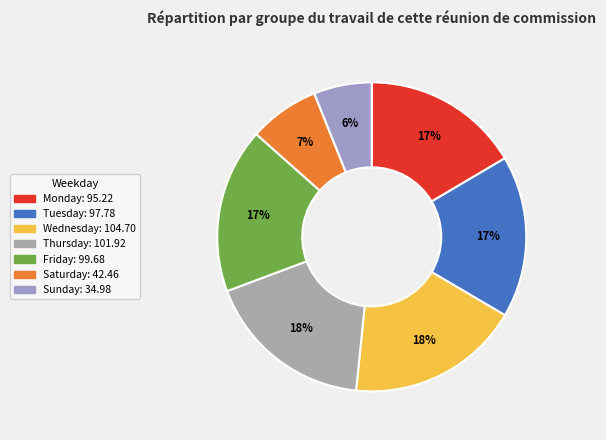

To the nearest percent, what is the difference between the Wednesday and Friday slice percentages?

1%